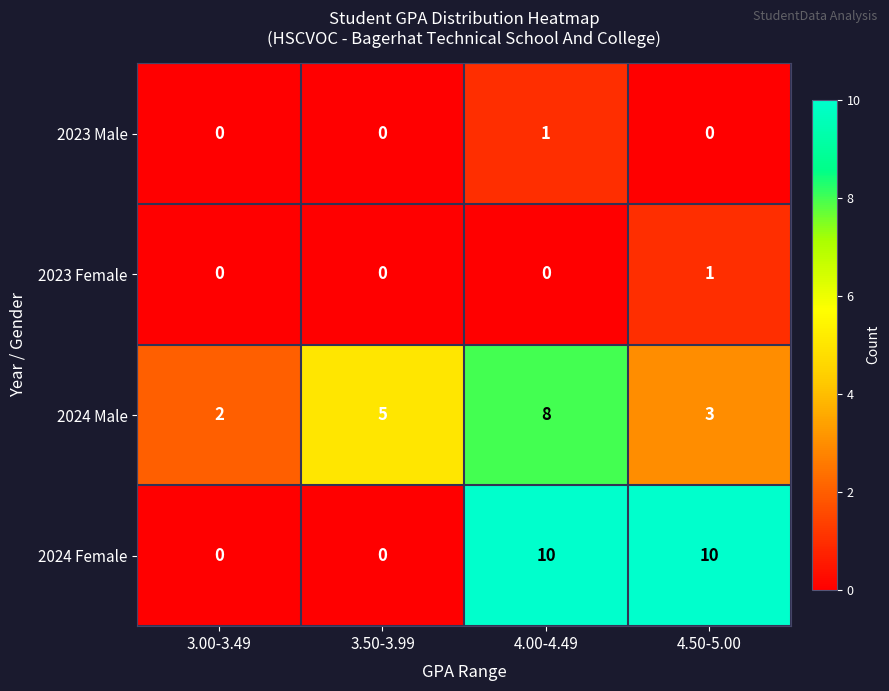

What is the difference between the highest and lowest values at 3.50-3.99?

5